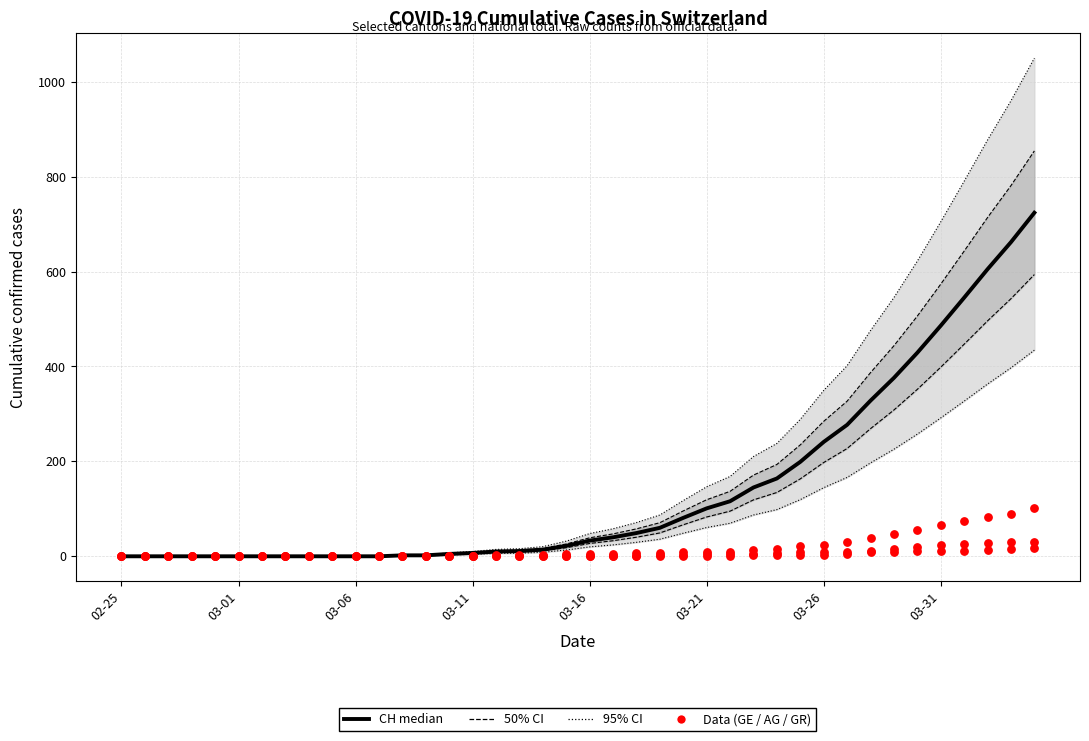

Which series has the widest spread of Y values?

CH (median)